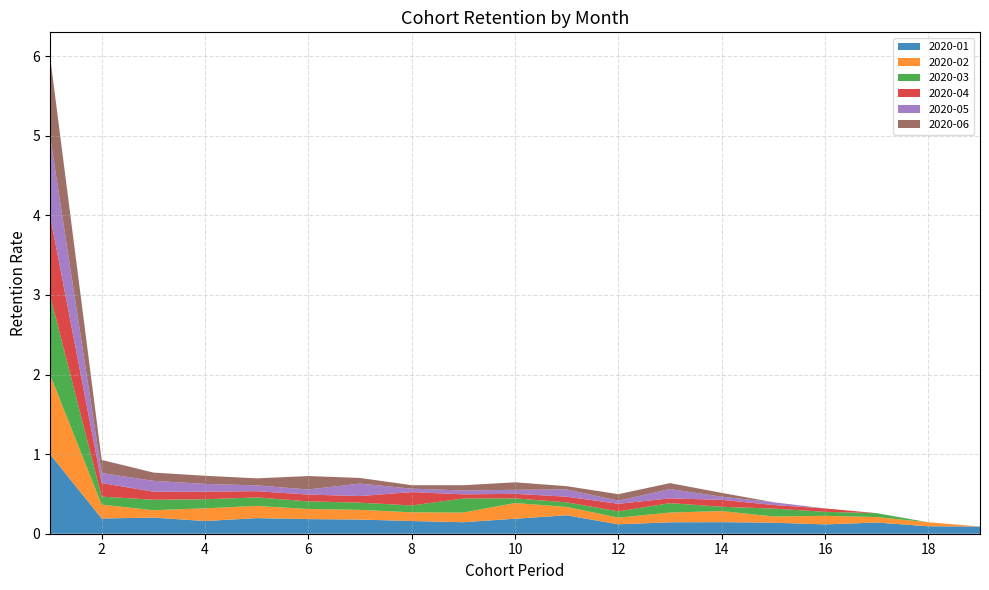

Reading left to right, transcribe all the data shown in this chart.

2020-01: 1=1.0	2=0.2	3=0.2	4=0.2	5=0.2	6=0.2	7=0.2	8=0.2	9=0.1	10=0.2	11=0.2	12=0.1	13=0.1	14=0.1	15=0.1	16=0.1	17=0.1	18=0.1	19=0.1
2020-02: 1=1.0	2=0.2	3=0.1	4=0.2	5=0.2	6=0.1	7=0.1	8=0.1	9=0.1	10=0.2	11=0.1	12=0.1	13=0.1	14=0.1	15=0.1	16=0.1	17=0.1	18=0.0	19=0.0
2020-03: 1=1.0	2=0.1	3=0.1	4=0.1	5=0.1	6=0.1	7=0.1	8=0.1	9=0.2	10=0.1	11=0.1	12=0.1	13=0.1	14=0.1	15=0.1	16=0.1	17=0.0	18=0.0	19=0.0
2020-04: 1=1.0	2=0.2	3=0.1	4=0.1	5=0.1	6=0.1	7=0.1	8=0.2	9=0.1	10=0.1	11=0.1	12=0.1	13=0.1	14=0.1	15=0.0	16=0.0	17=0.0	18=0.0	19=0.0
2020-05: 1=1.0	2=0.1	3=0.1	4=0.1	5=0.1	6=0.1	7=0.2	8=0.0	9=0.0	10=0.1	11=0.1	12=0.0	13=0.1	14=0.0	15=0.0	16=0.0	17=0.0	18=0.0	19=0.0
2020-06: 1=1.0	2=0.2	3=0.1	4=0.1	5=0.1	6=0.2	7=0.1	8=0.0	9=0.1	10=0.1	11=0.0	12=0.1	13=0.1	14=0.0	15=0.0	16=0.0	17=0.0	18=0.0	19=0.0